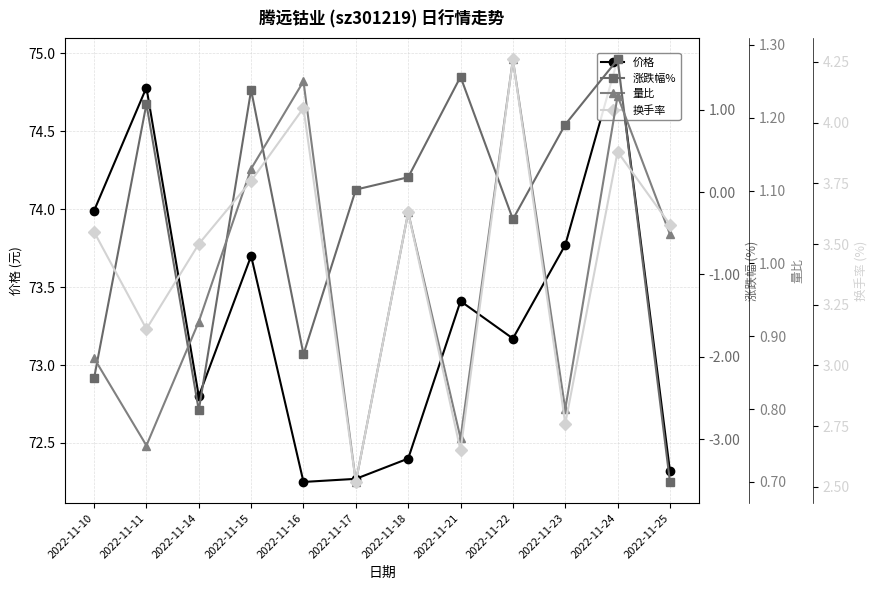

Between which two adjacent categories do 量比 and 涨跌幅% first intersect?

2022-11-10 and 2022-11-11